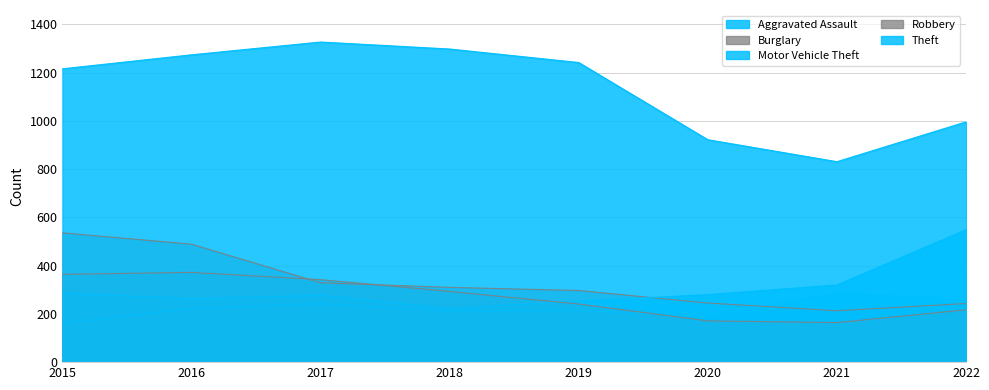

Which label corresponds to the largest value in the chart?

2017